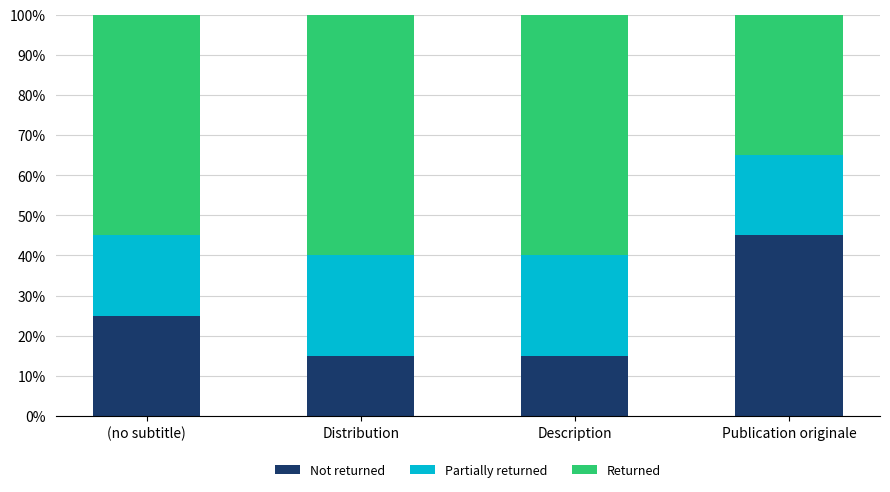

At which label is Not returned closest to 30?

(no subtitle)